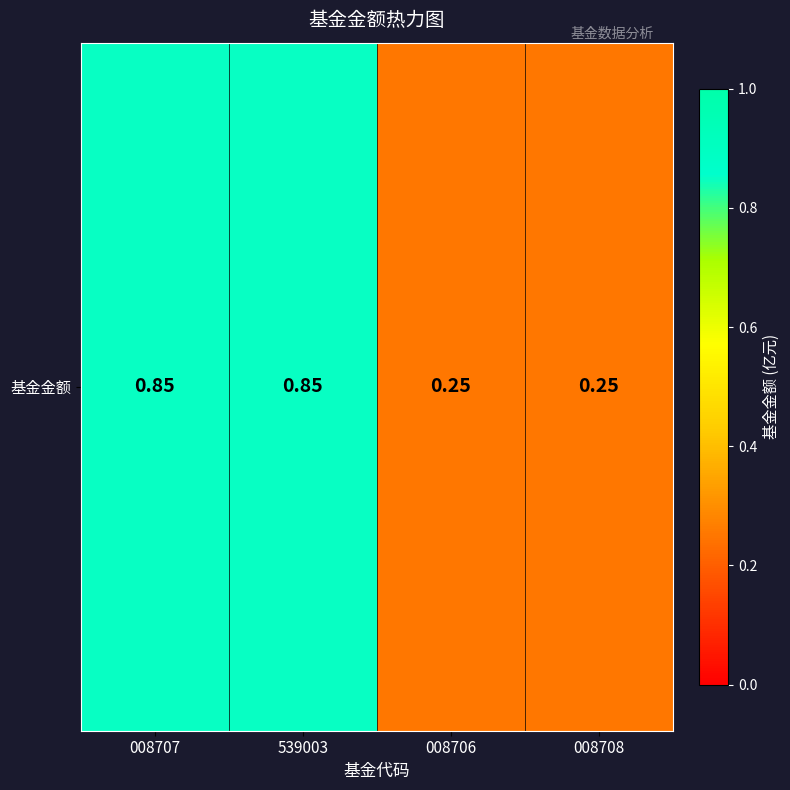

What value does the data have at 008708?

0.2